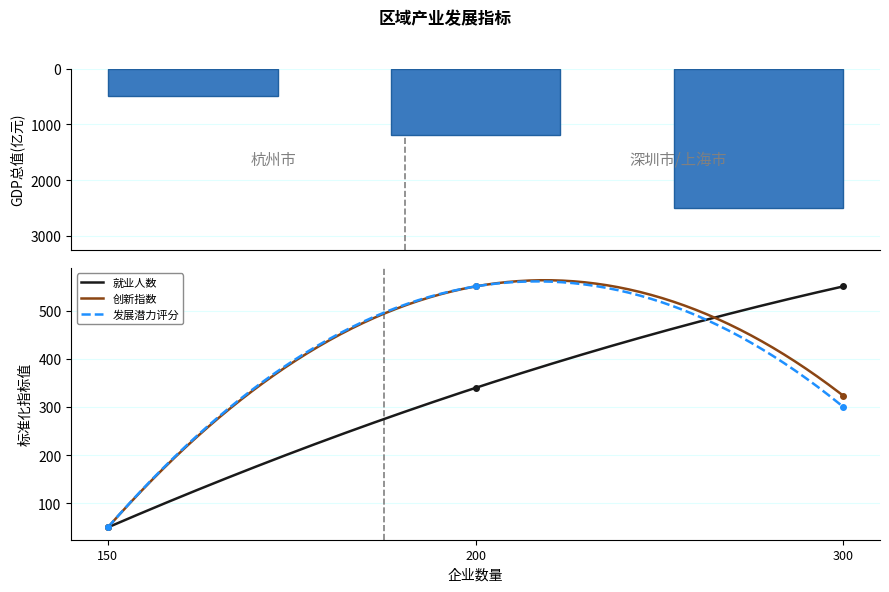

Rank the series at 300 from lowest to highest value.

发展潜力评分, 创新指数, 就业人数, GDP总值(亿元)